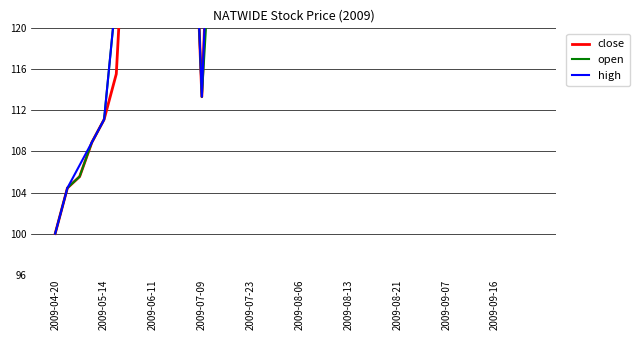

At 34, list the series in order from smallest to largest.

close, open, high